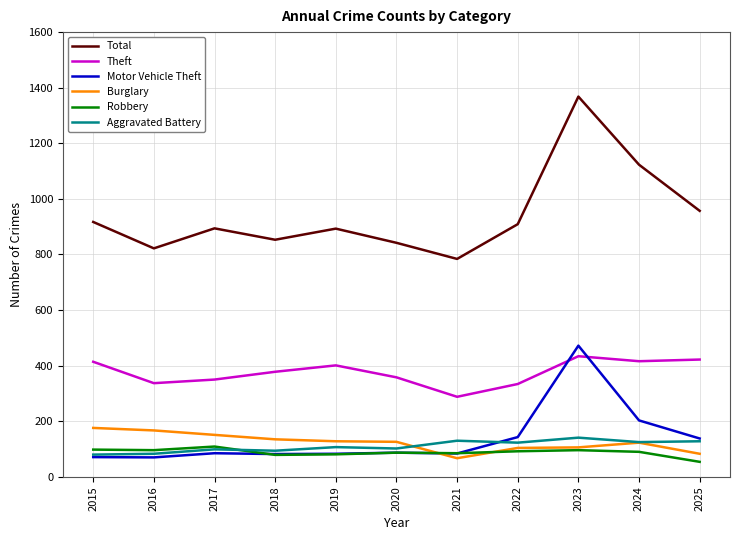

What is the total value across all series at 2018?

1621